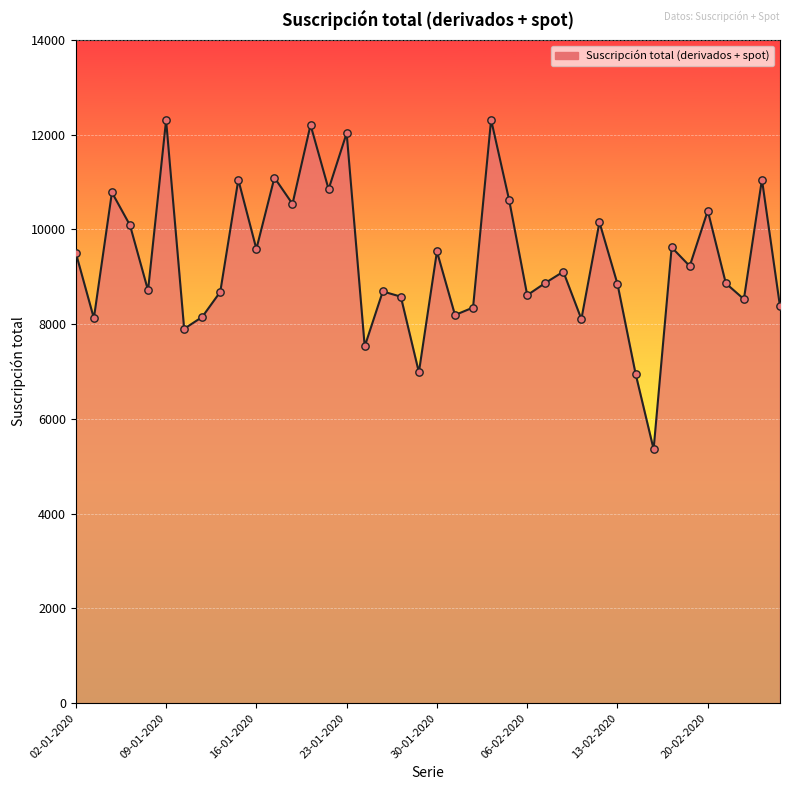

What is the maximum value shown in the chart?

12317